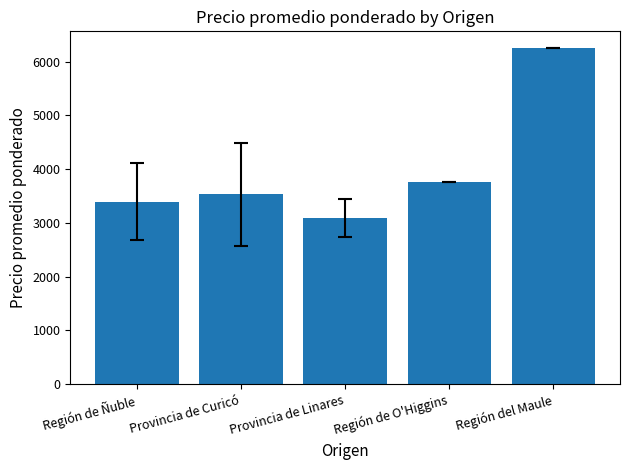

What is the greatest value displayed?

6250.0